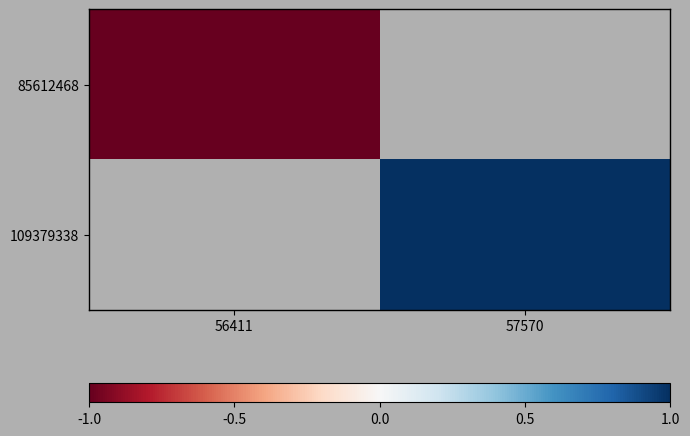

List the labels in order of 85612468 value, largest first.

56411, 57570